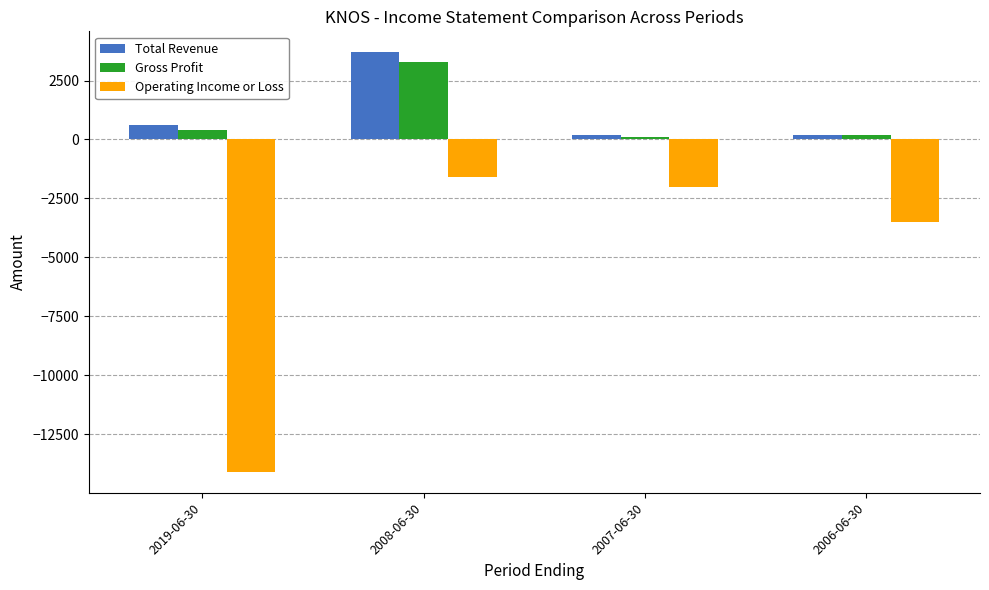

How many bars are there in each group?

3